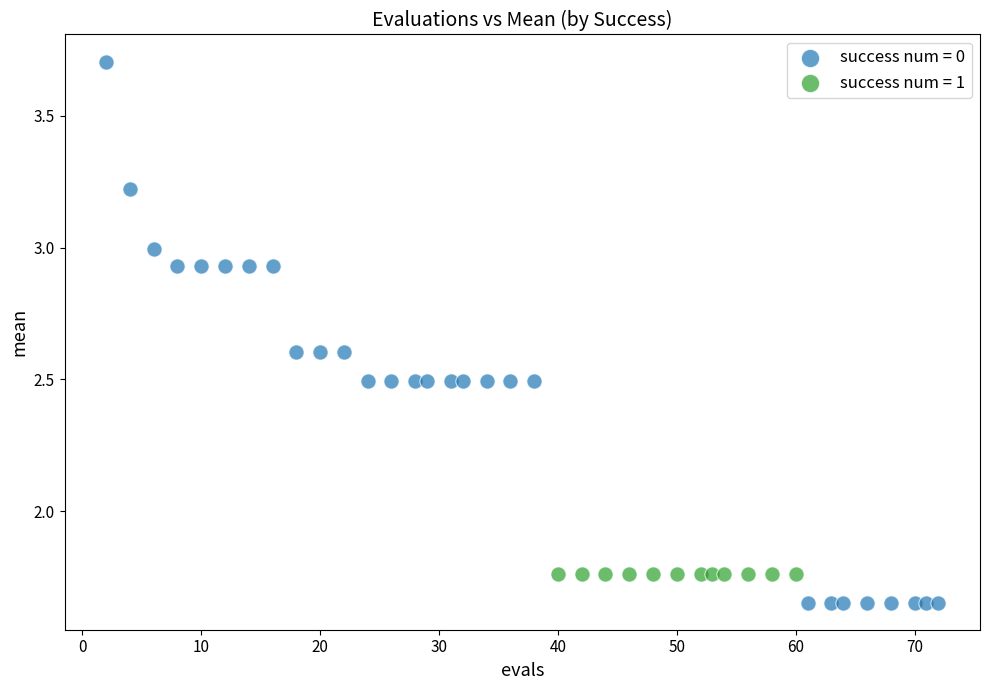

Which series contains the lowest Y value?

success num = 0